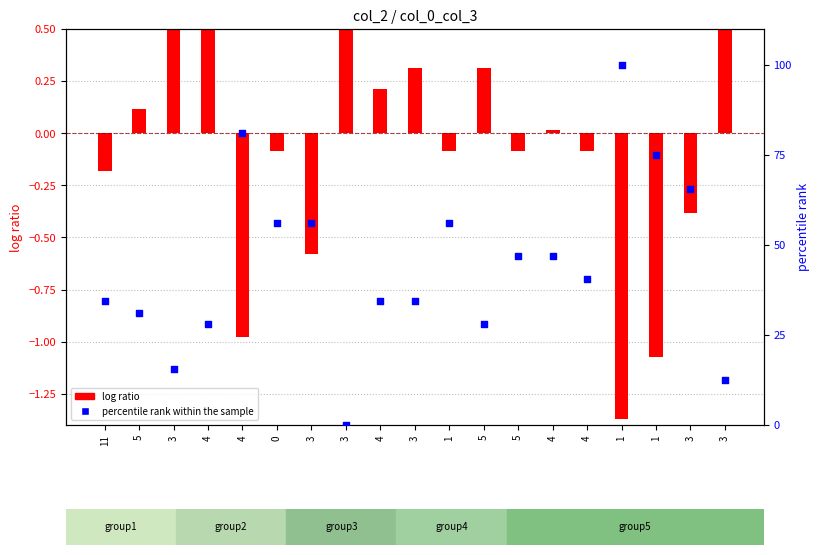

What is the total value across all series at 5?

31.4